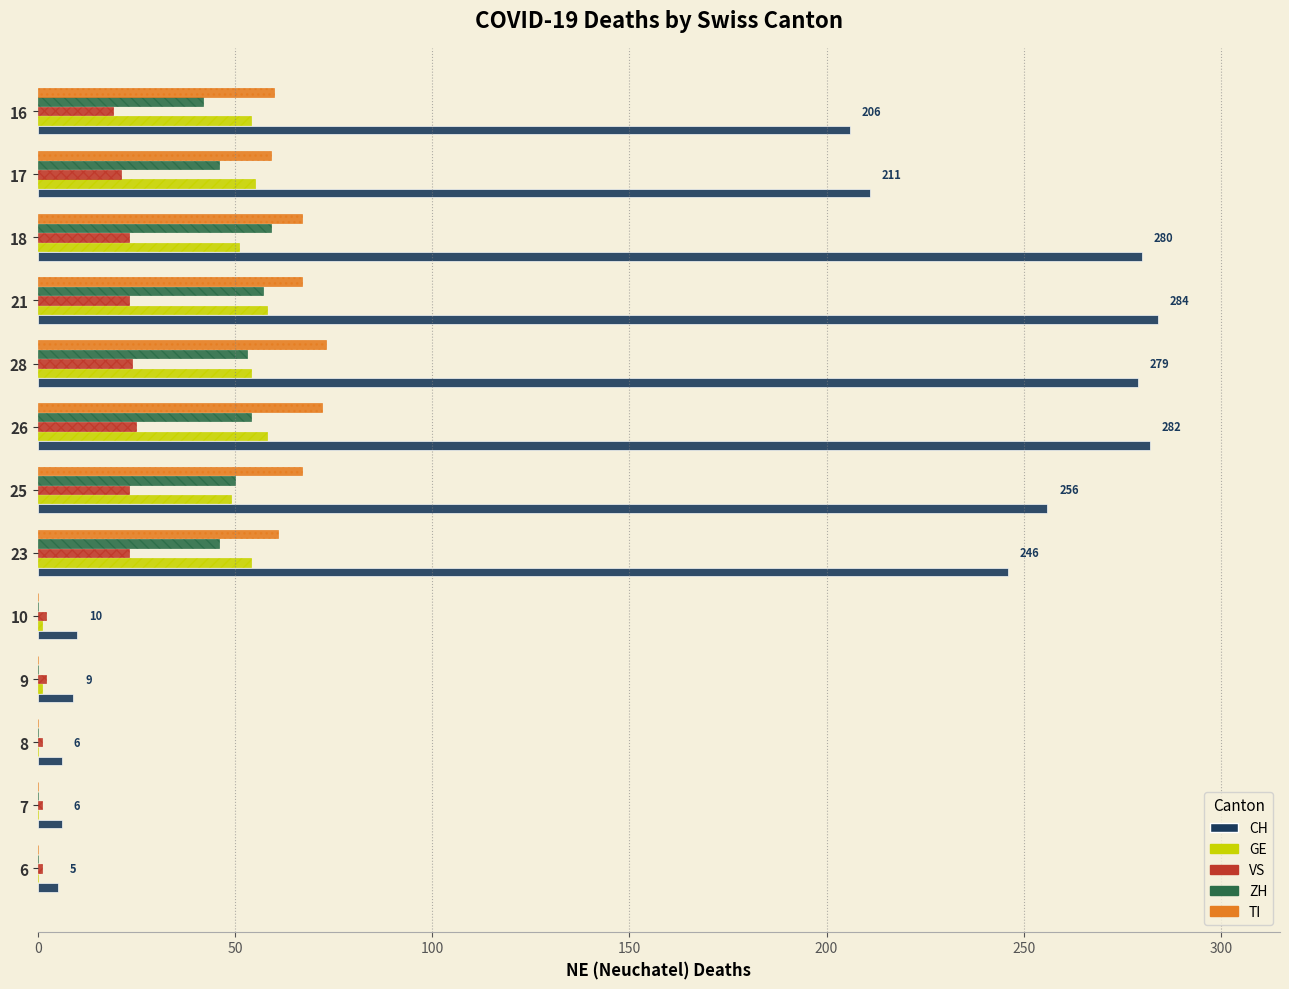

What is the maximum value for TI?

73